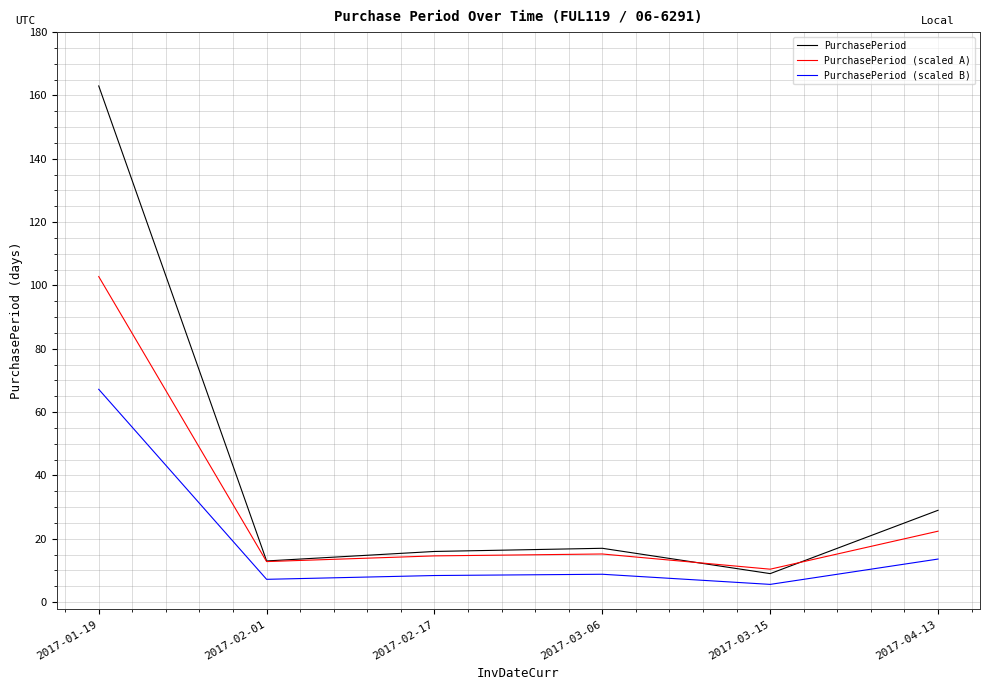

True or false: PurchasePeriod (scaled A) and PurchasePeriod (scaled B) intersect in this chart.

False